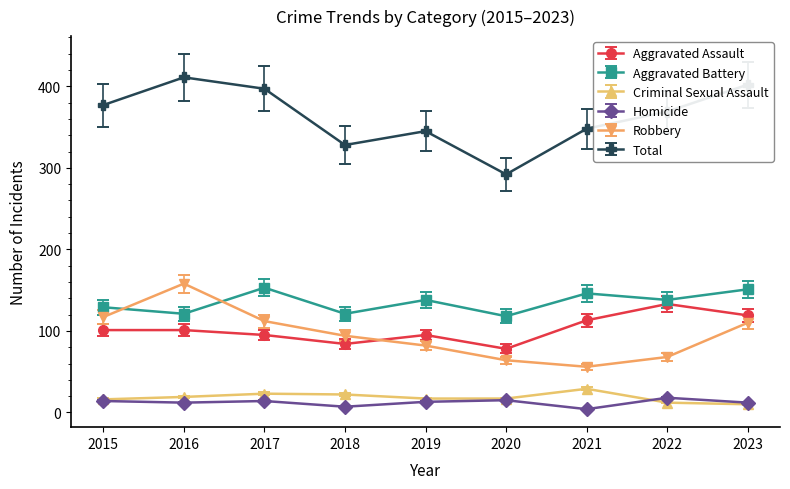

True or false: Aggravated Battery and Criminal Sexual Assault cross at least once.

False